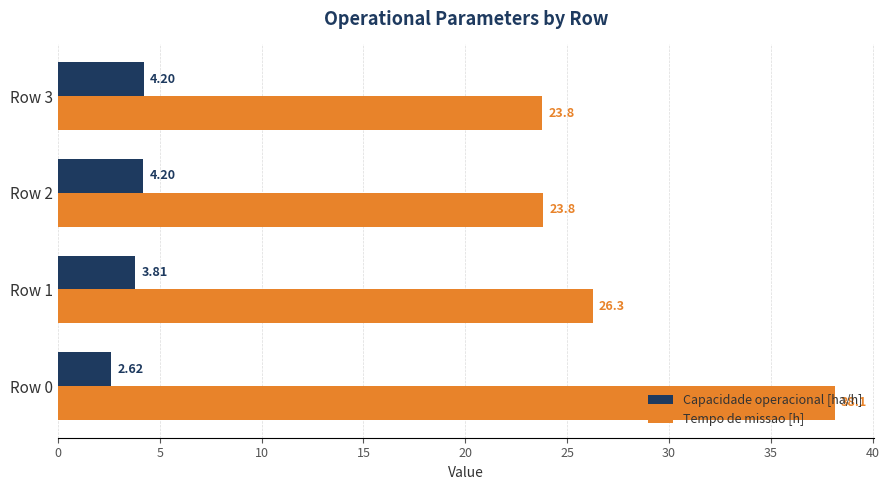

At which label is Tempo de missao [h] closest to 30?

Row 1